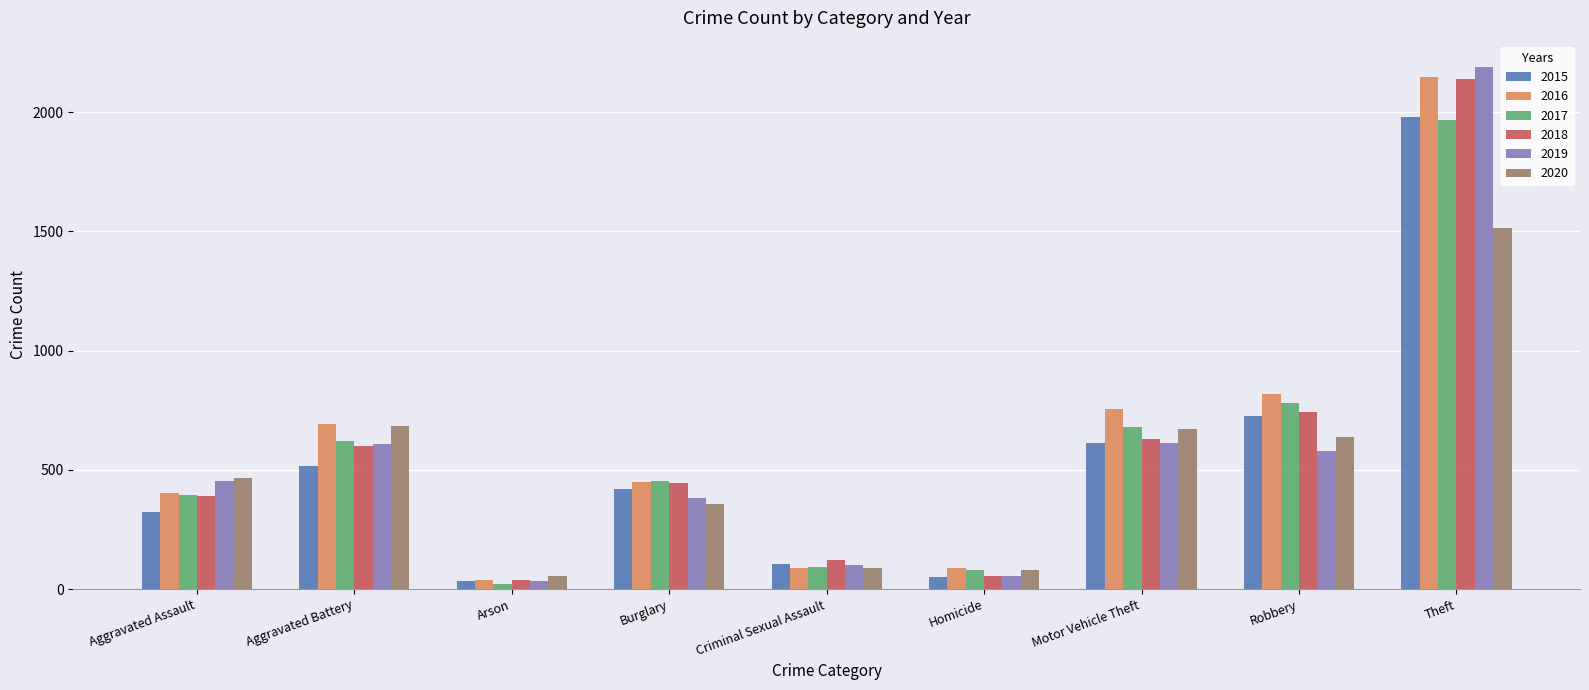

True or false: 2019 has a value of 790 at Aggravated Assault.

False